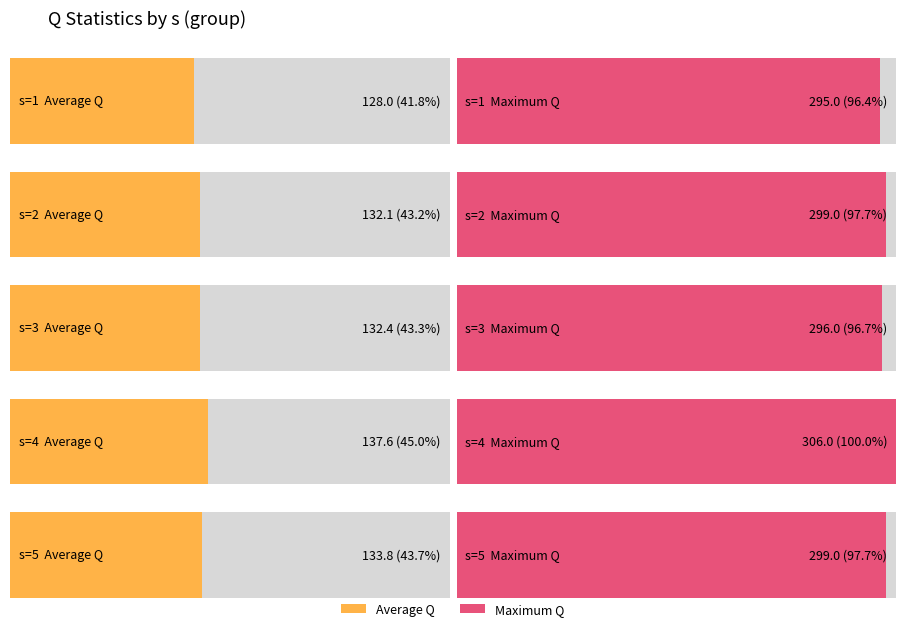

What is the label of the 4th bar from the left?

s=4